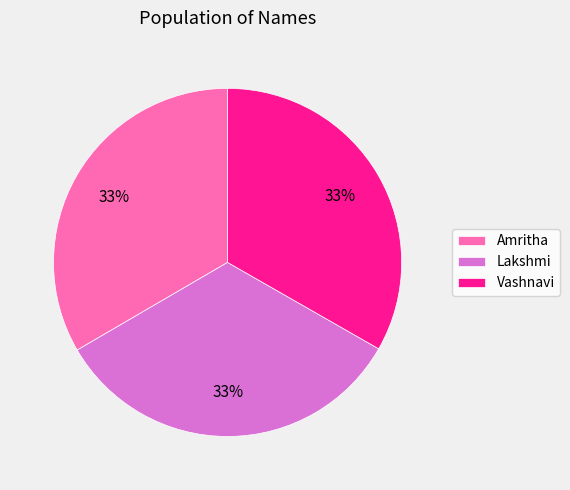

What percentage is the Amritha slice, to the nearest percent?

33%